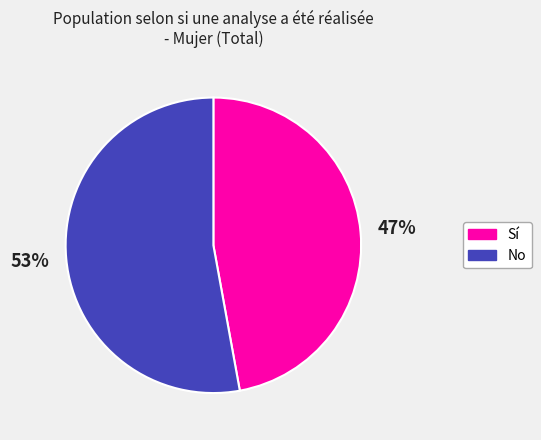

Is it true that No is 53% of the pie?

True